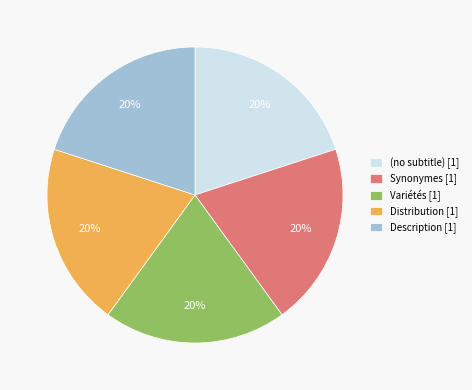

How many segments does this pie chart have?

5